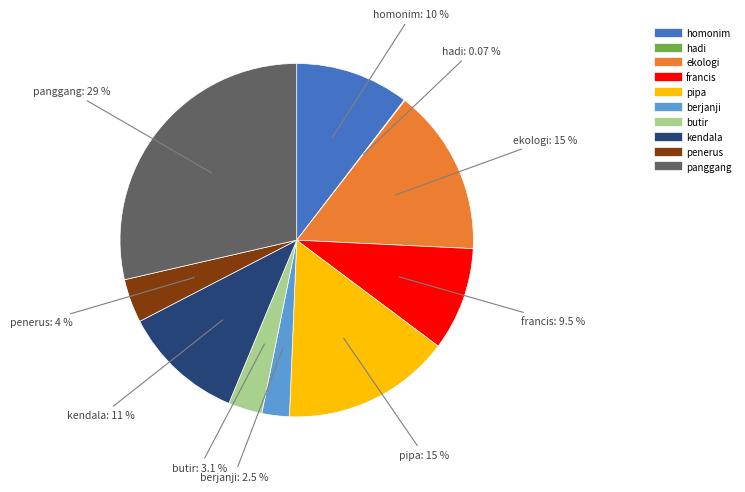

True or false: berjanji accounts for 3% of the total.

True